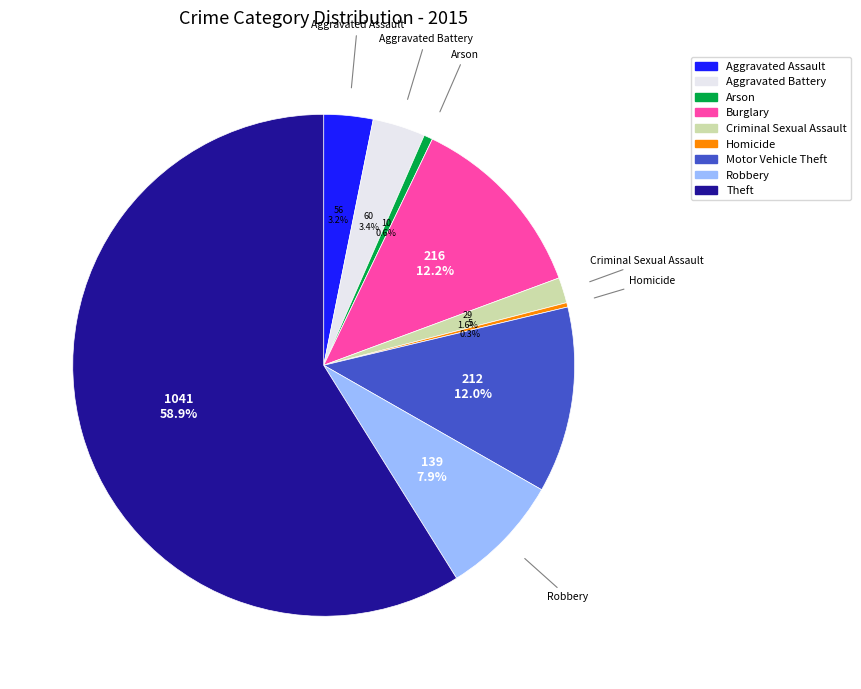

Which slice is the largest?

Theft